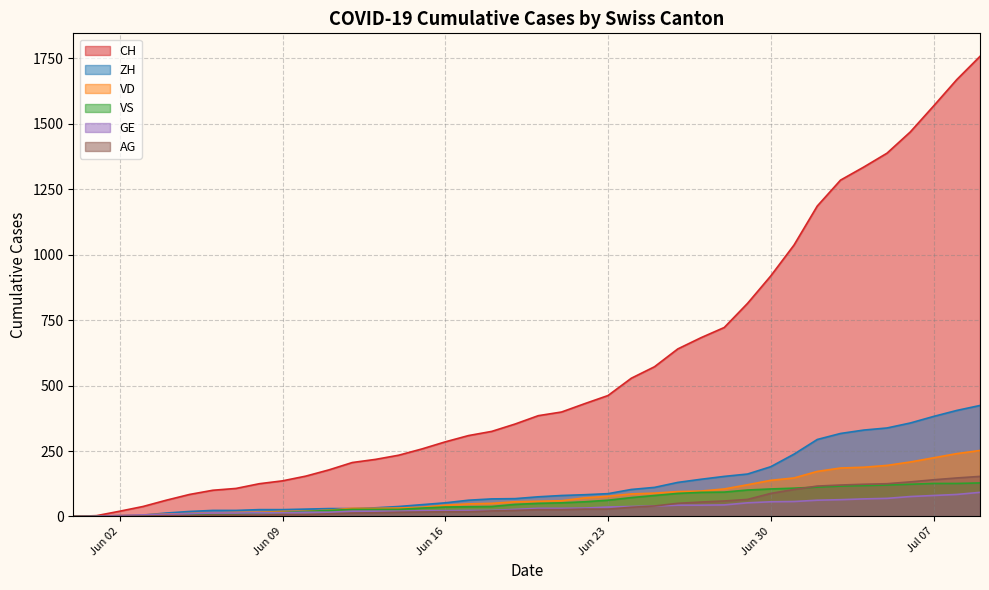

What is the sum of all ZH values?

4991